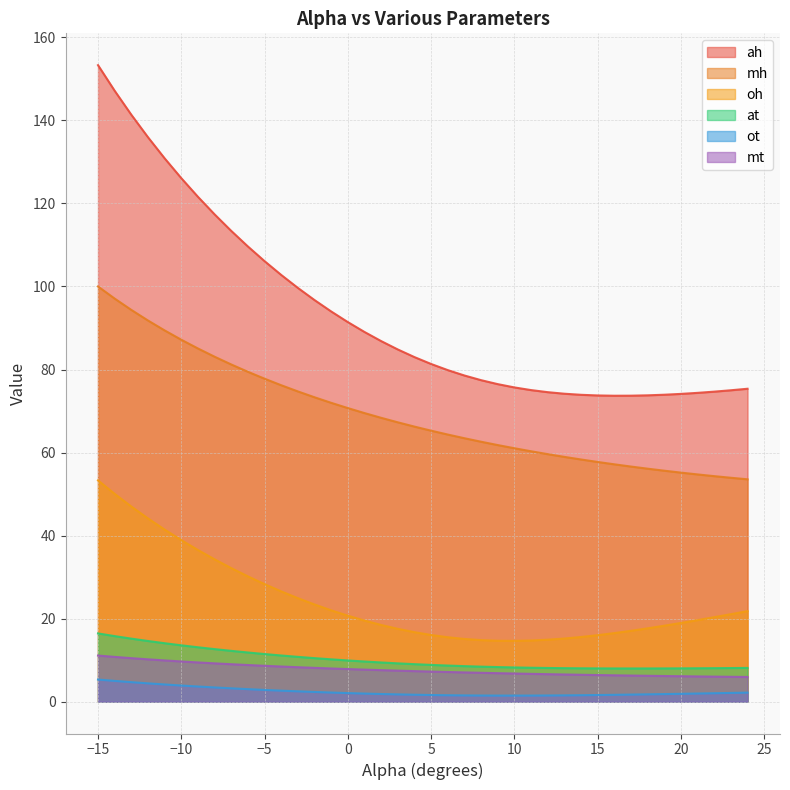

What is the value of the mh point at the 40th from the left?

53.6